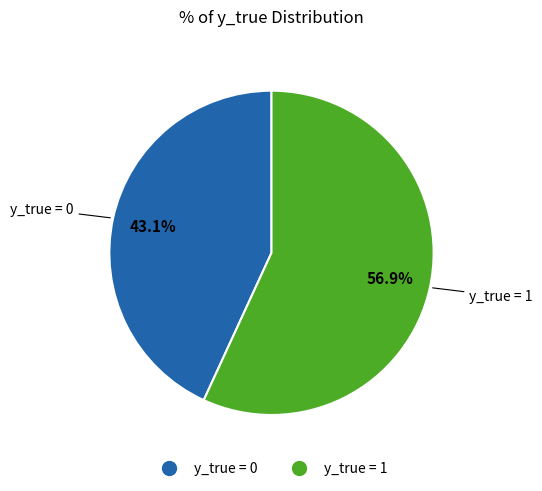

Is there a majority slice in this chart?

Yes